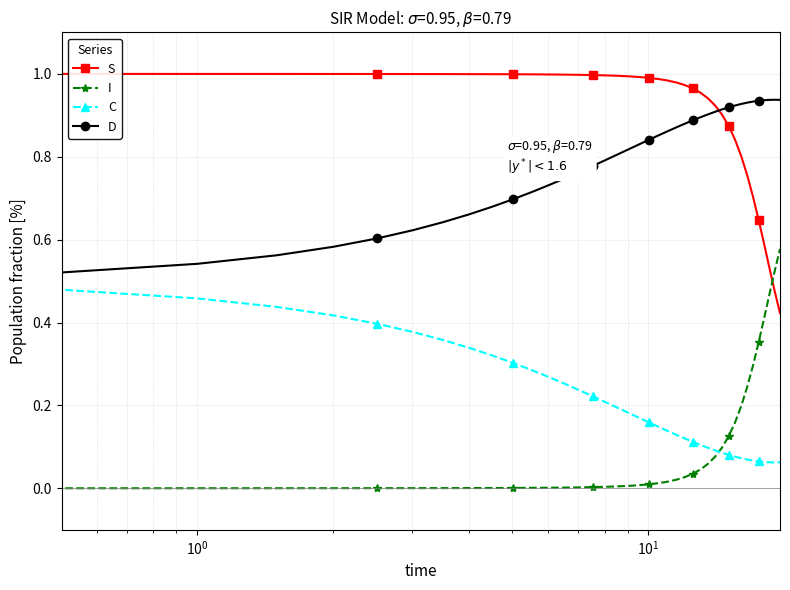

How many lines are shown in the chart?

4